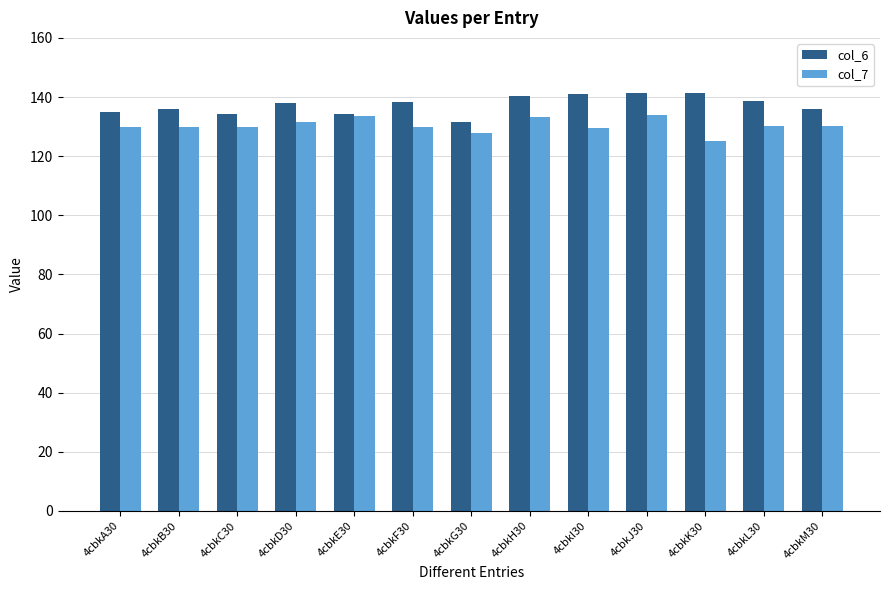

What is the highest value of the col_6 series?

141.3